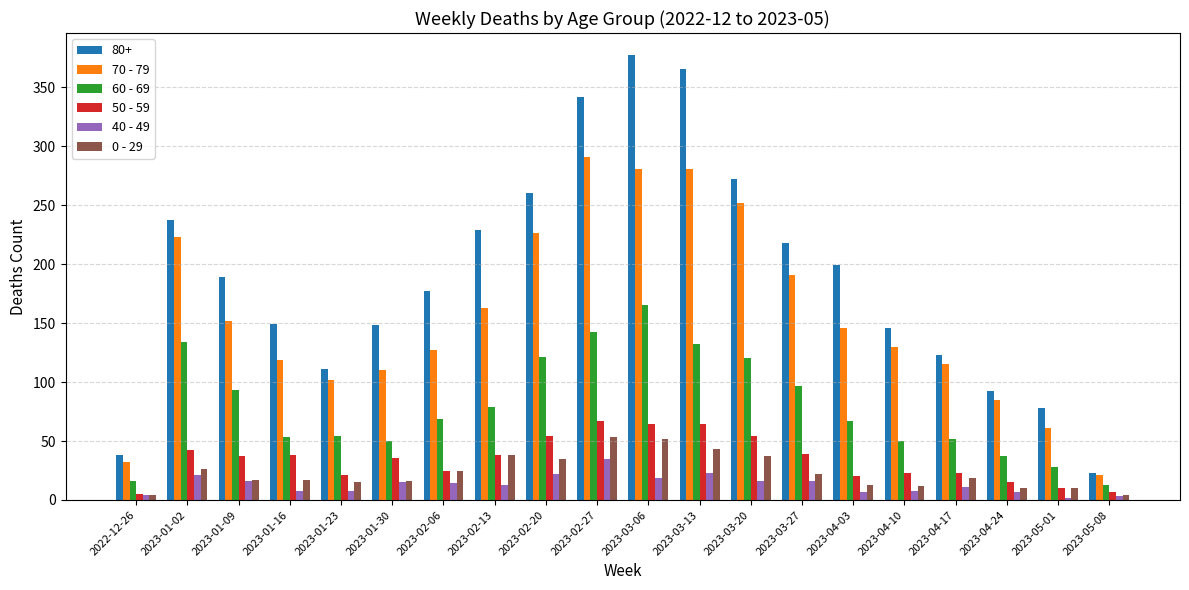

What is the label of the 7th bar from the left?

2023-02-06